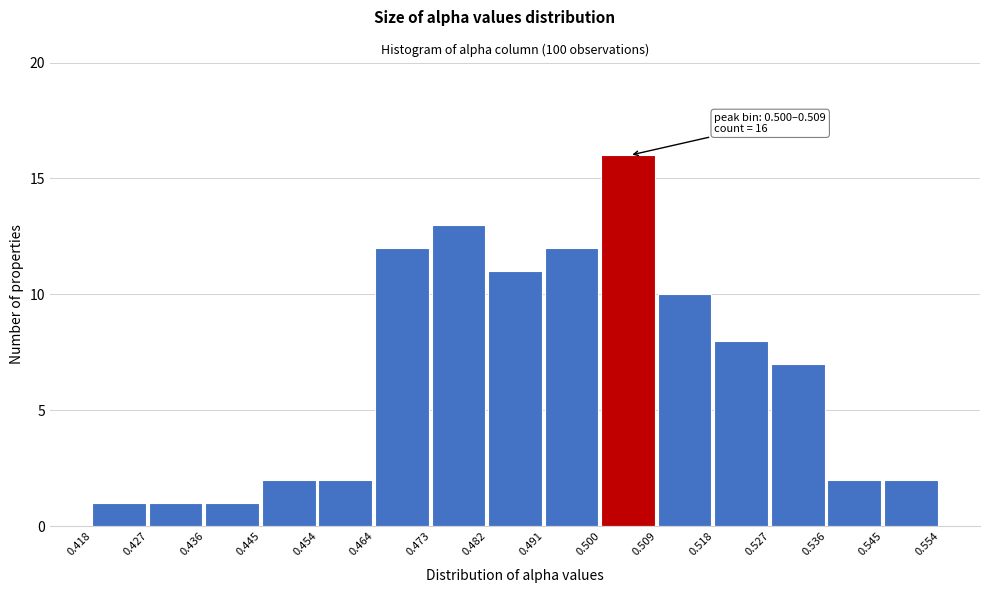

Over which range of the x-axis is the bar tallest?

0.500 to 0.509